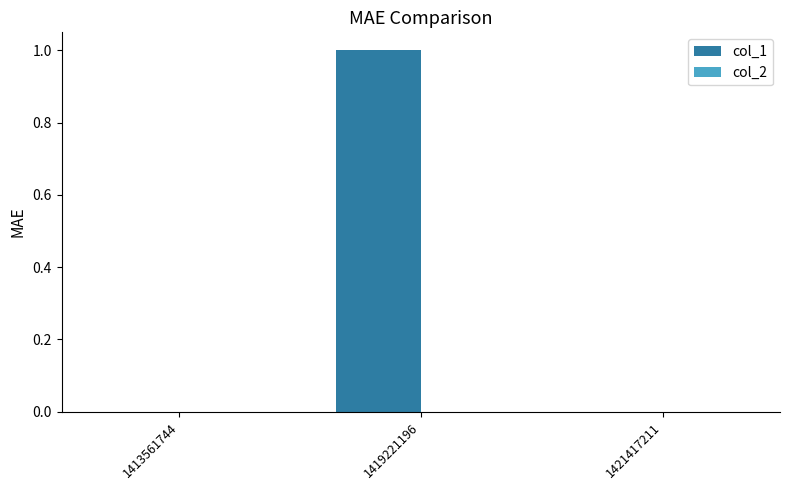

Which label corresponds to the largest value in the chart?

1419221196